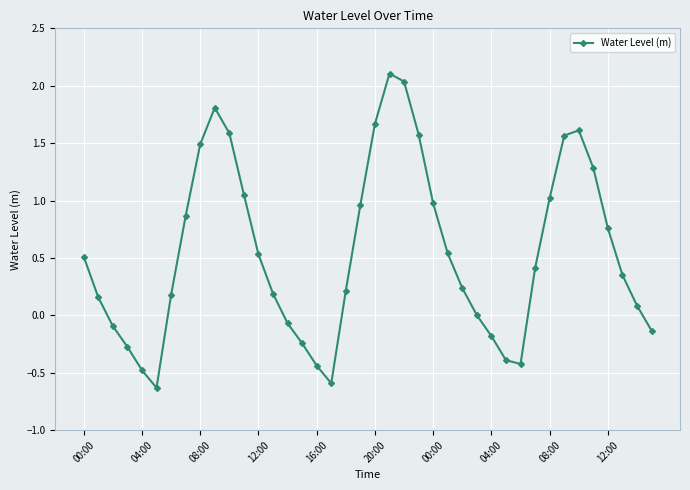

What is the smallest value displayed?

-0.6